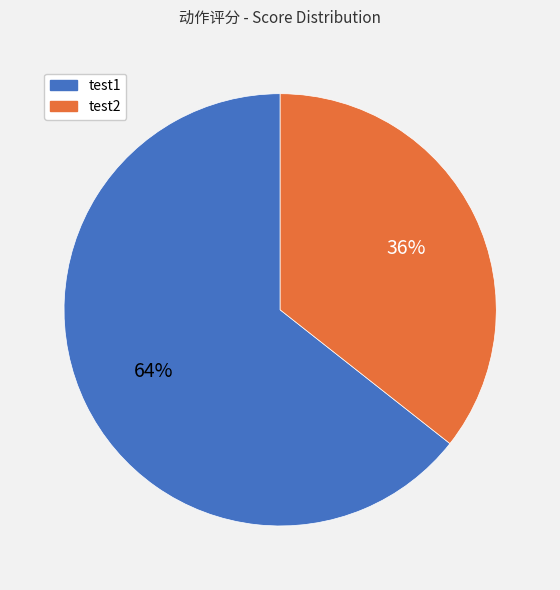

Which category accounts for the majority?

test1